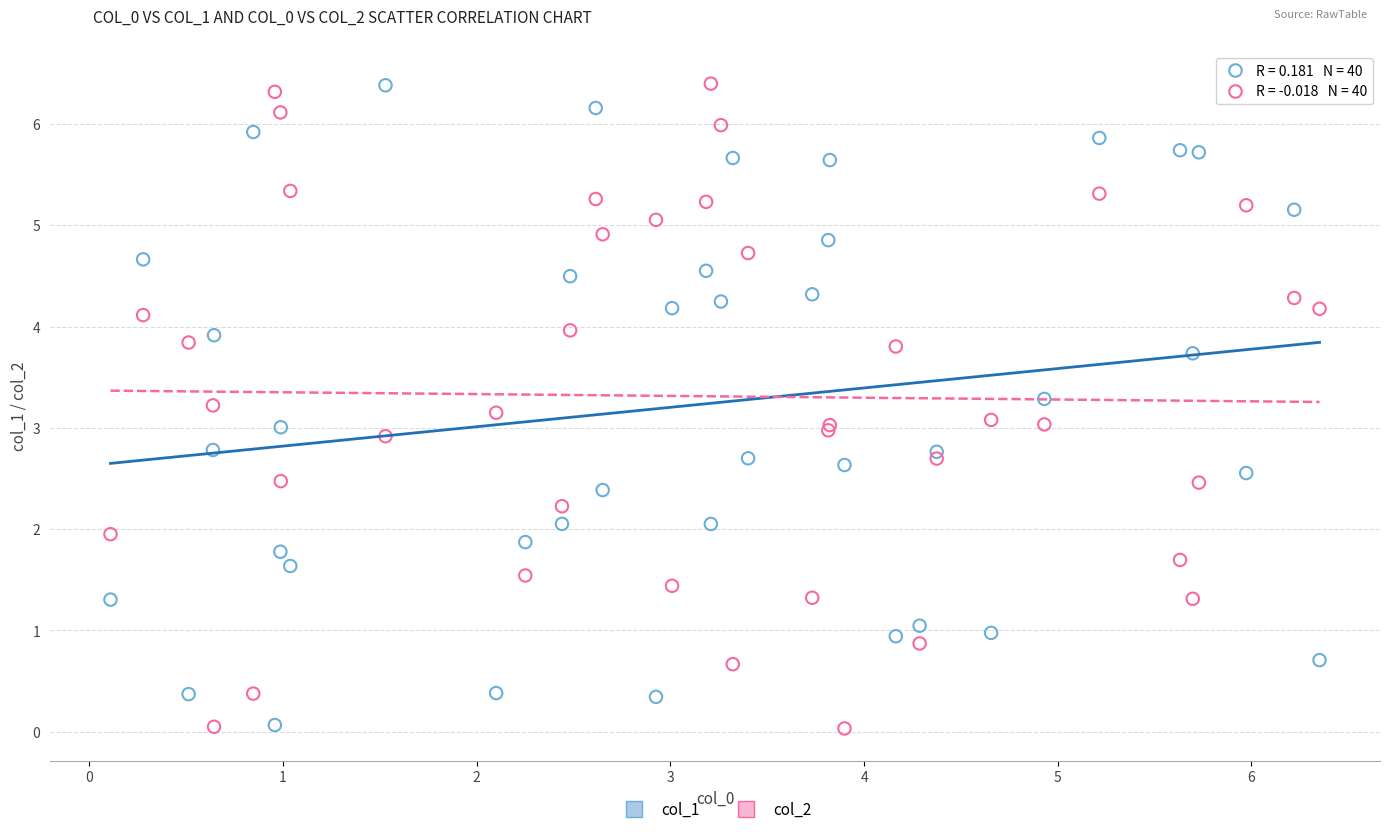

What is the X range (max minus min) for the scatter plot?

6.2